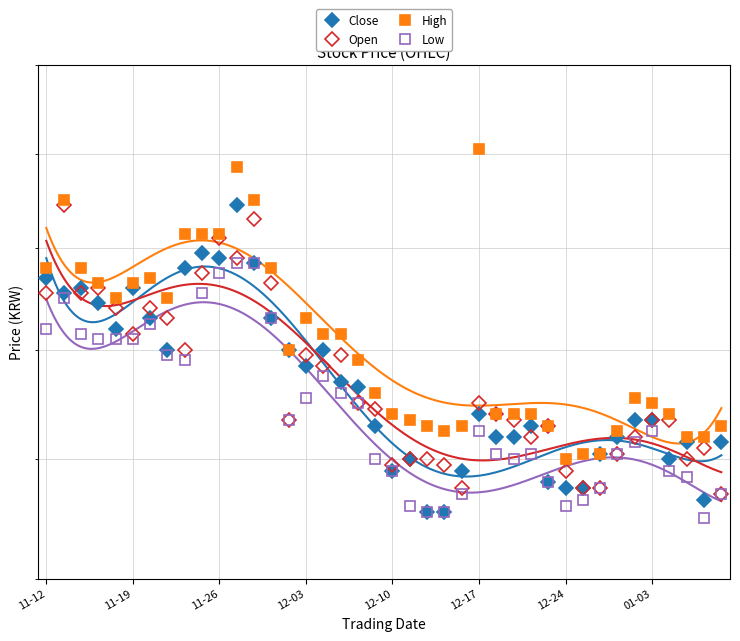

What is the value of the Close point at the 4th from the left?

1345